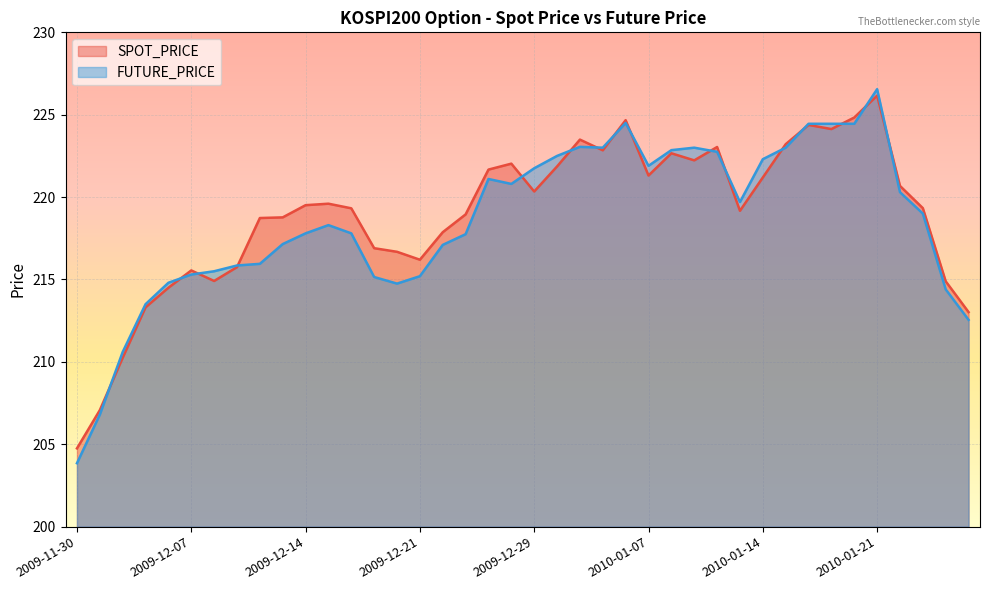

List the series in order of their peak value, lowest first.

SPOT_PRICE, FUTURE_PRICE